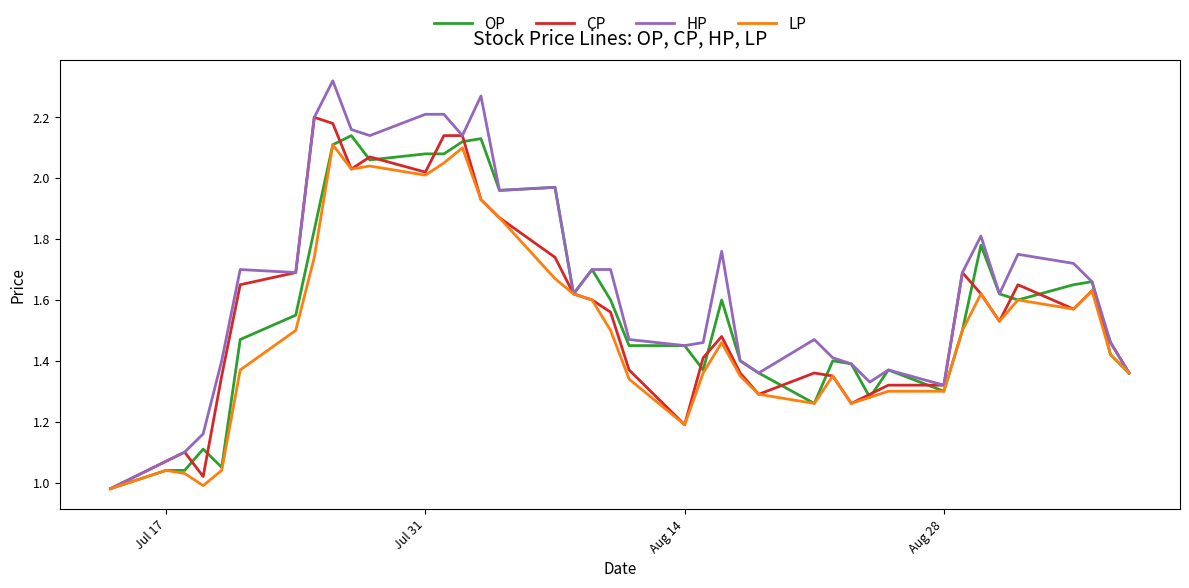

Which series has the largest total across all categories?

HP